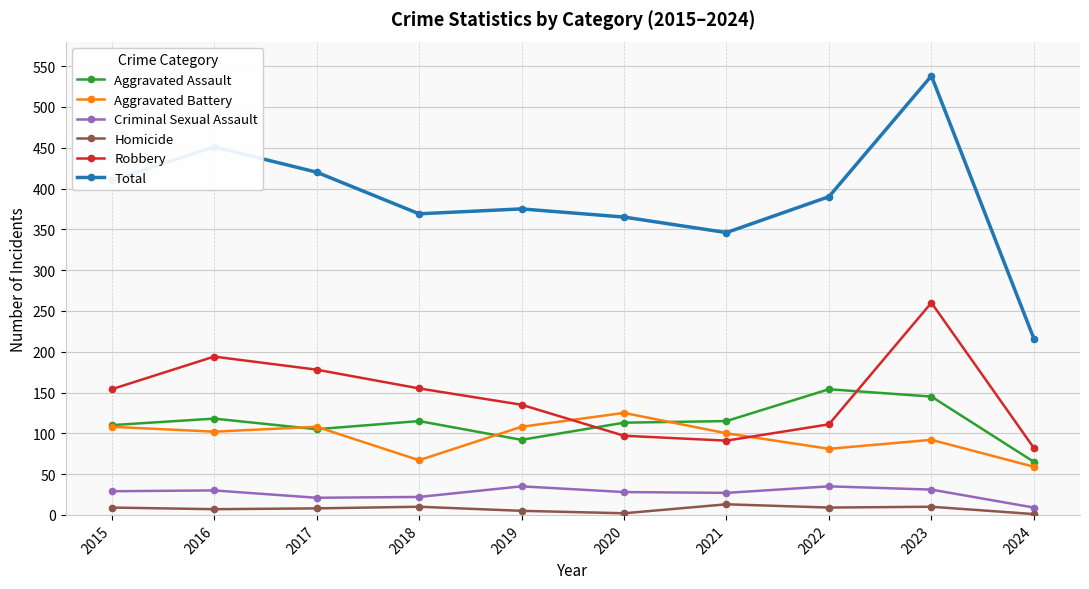

Which series has the widest spread of values?

Total